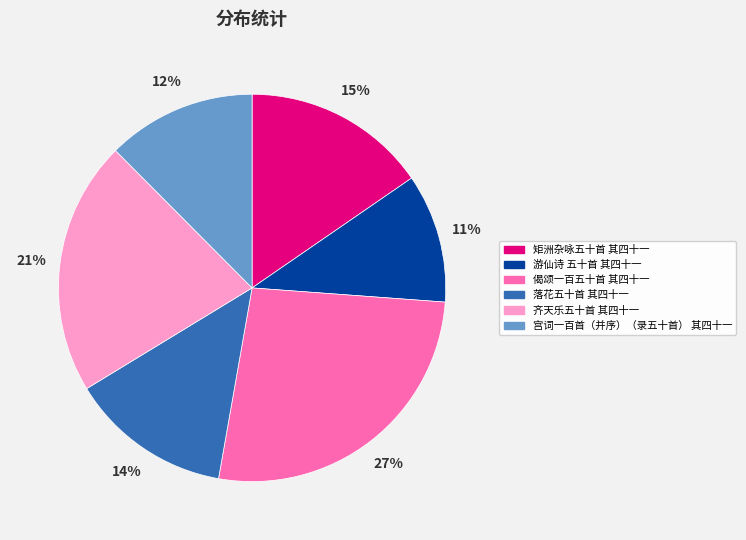

How many segments does this pie chart have?

6